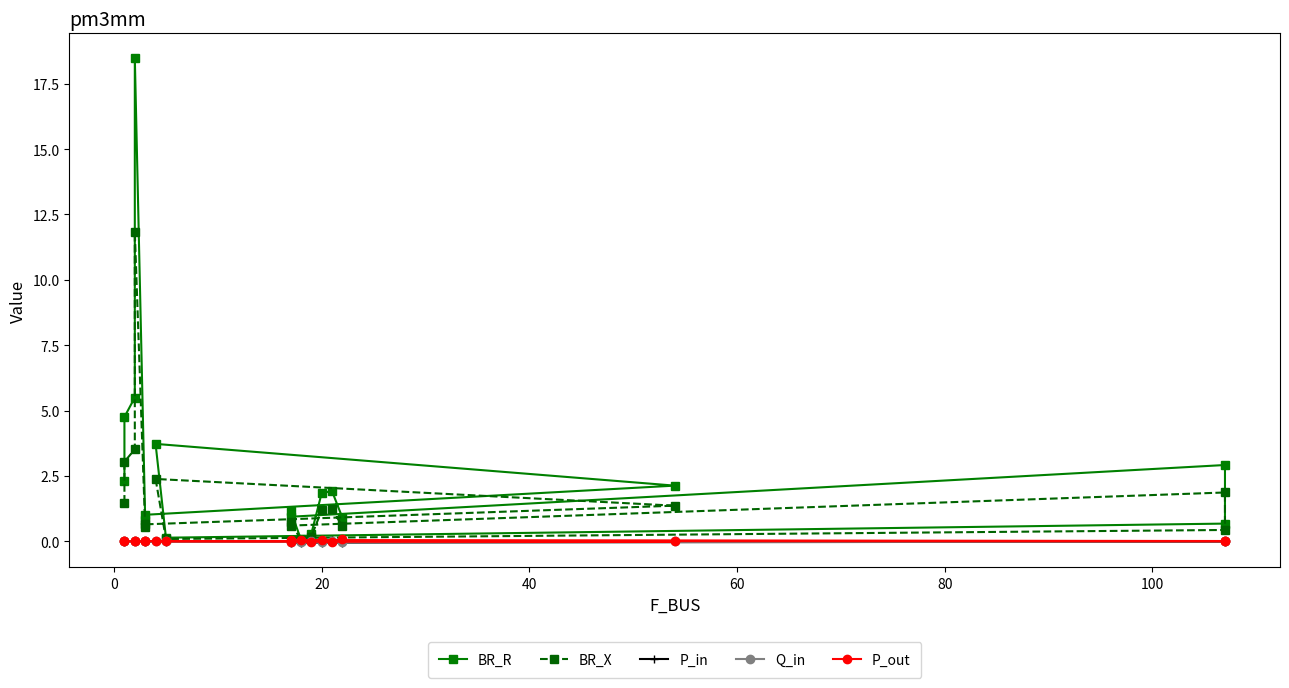

Is the value of BR_X at 0 greater than the value of P_in at 10?

Yes